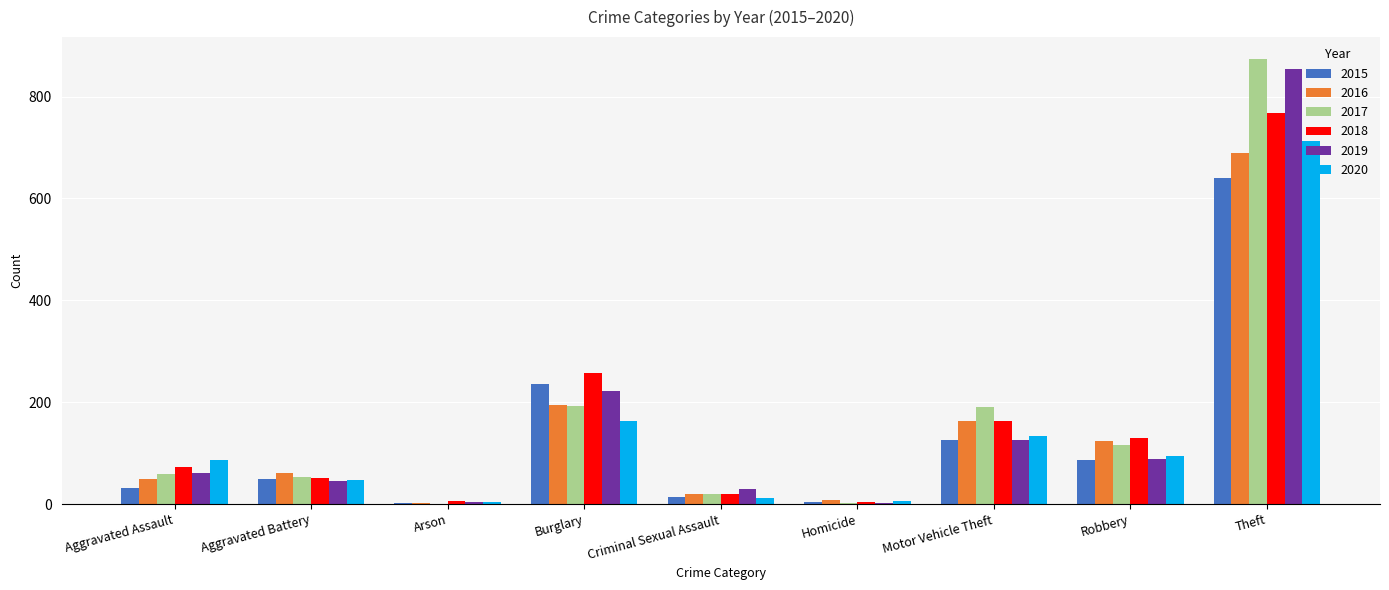

How many groups of bars are there?

9